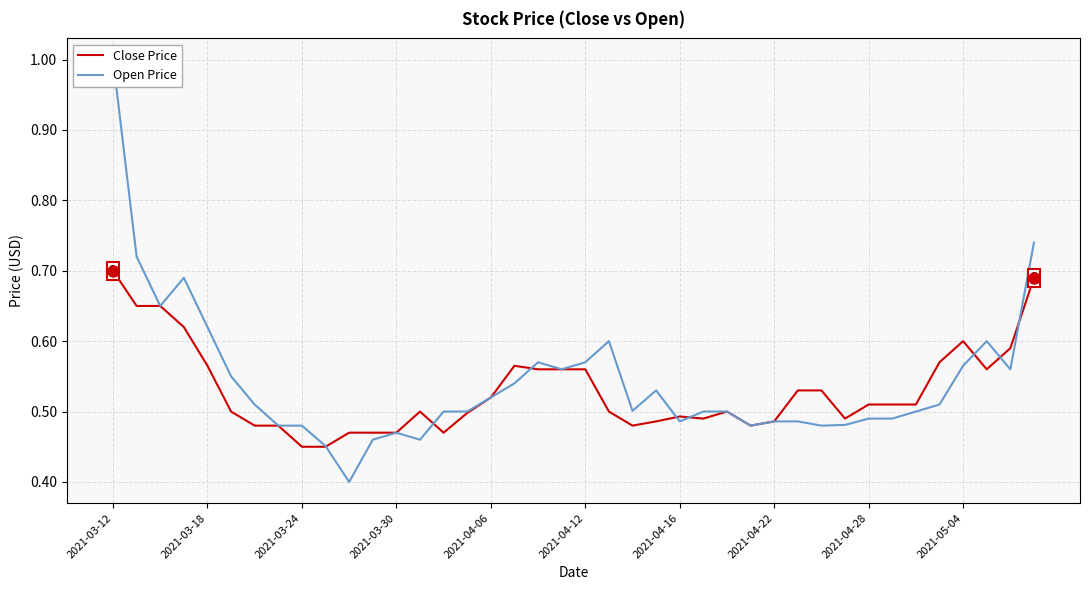

What is the average value of the Close Price series?

0.5